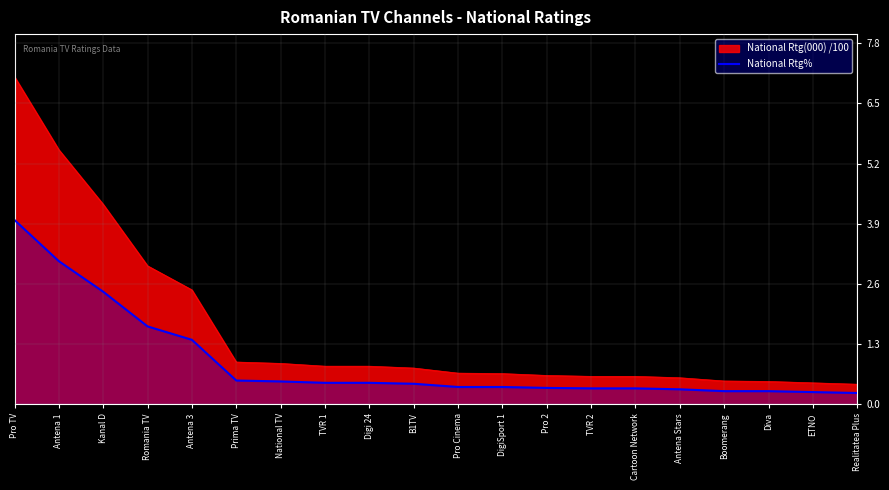

What is the difference between the National Rtg(000) /100 values at ETNO and Kanal D?

3.9